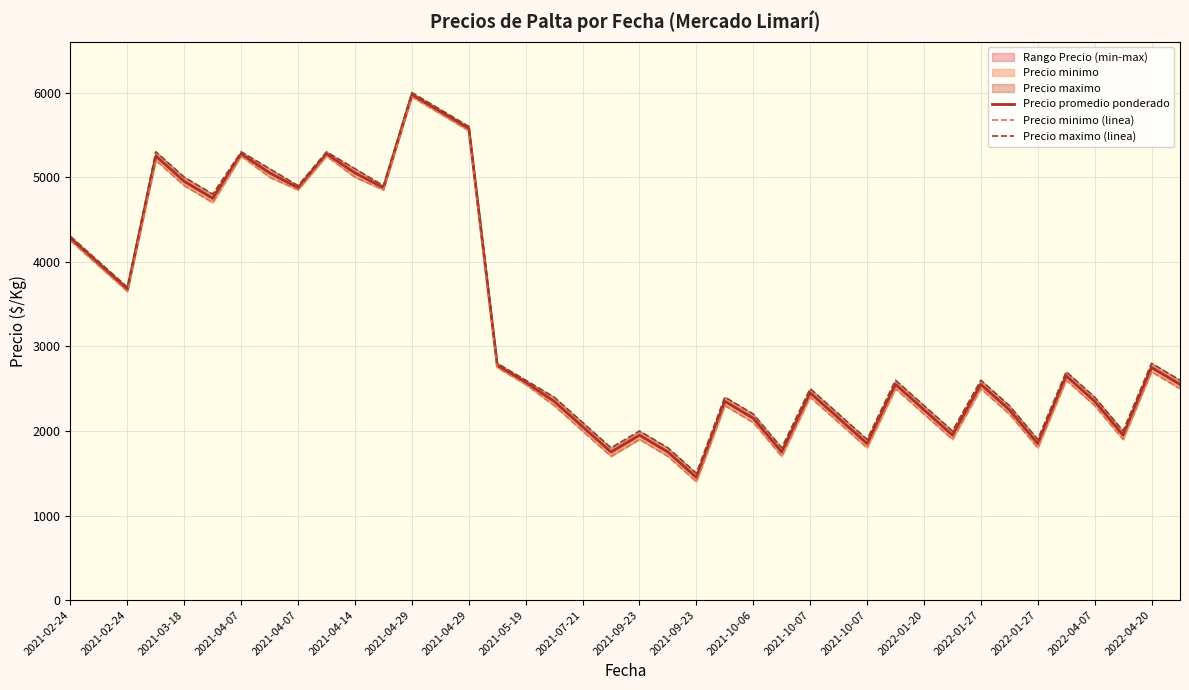

At which label does Precio maximo (linea) first exceed 2600?

2021-02-24